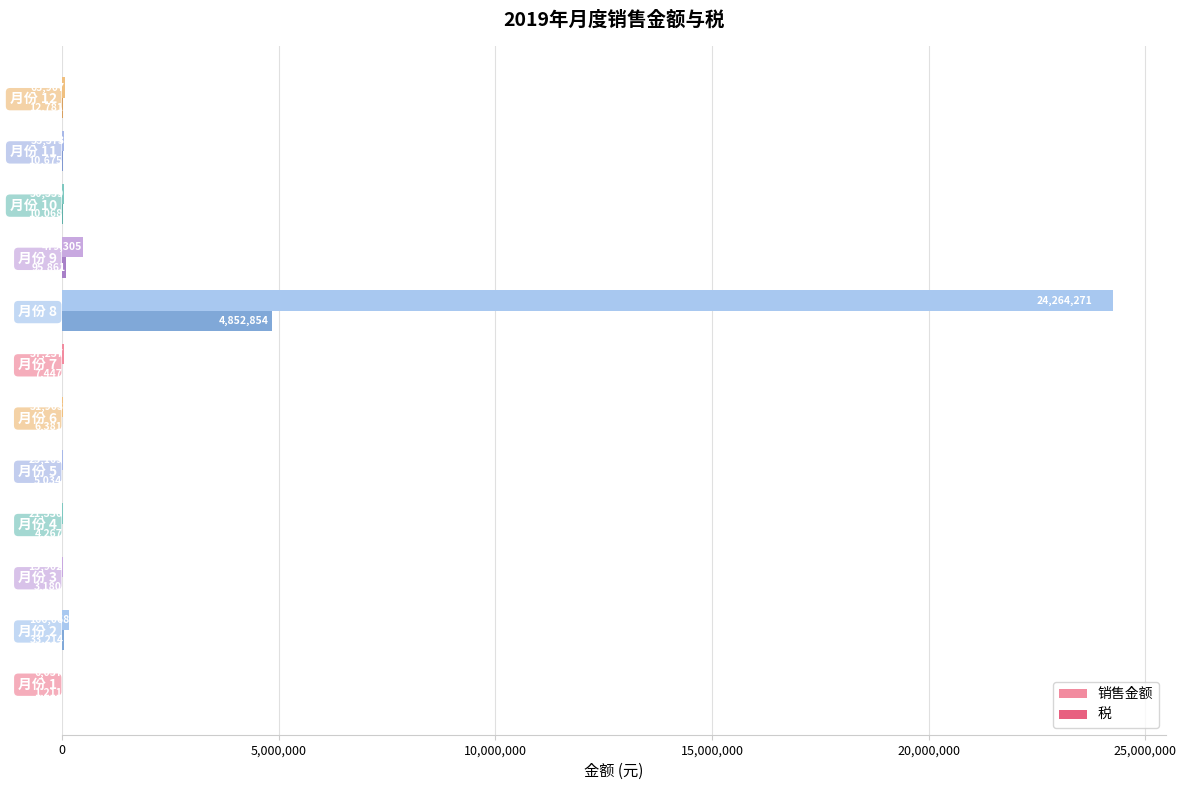

At which category is the sum across all series the highest?

月份 8